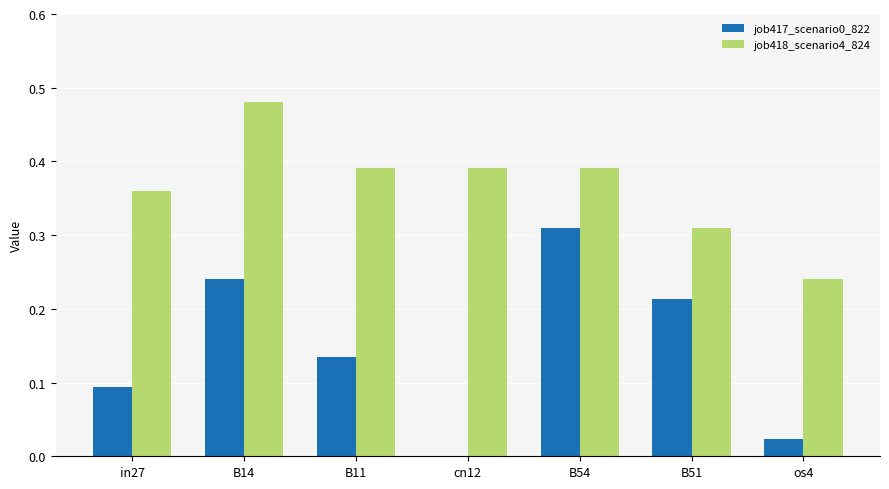

Is the value of job418_scenario4_824 at in27 greater than the value of job417_scenario0_822 at in27?

Yes